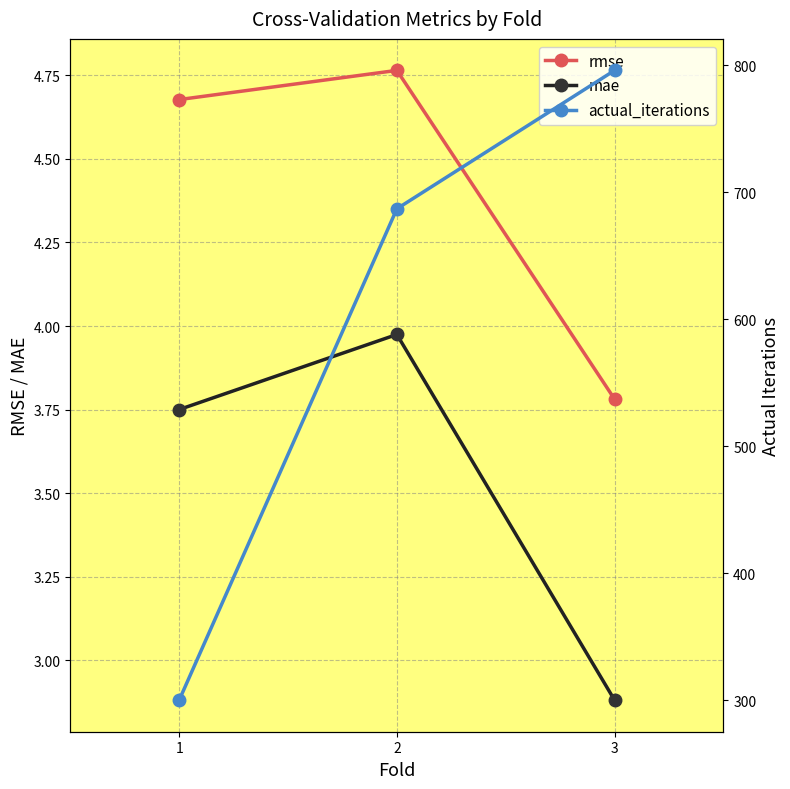

How many categories are shown in the chart?

3